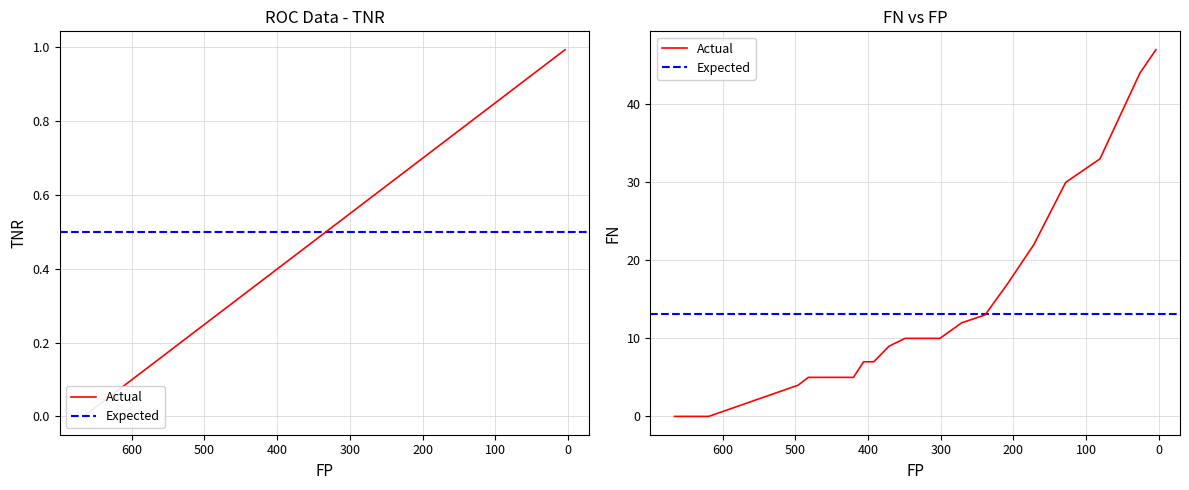

Where does the FN series first go above 9?

349